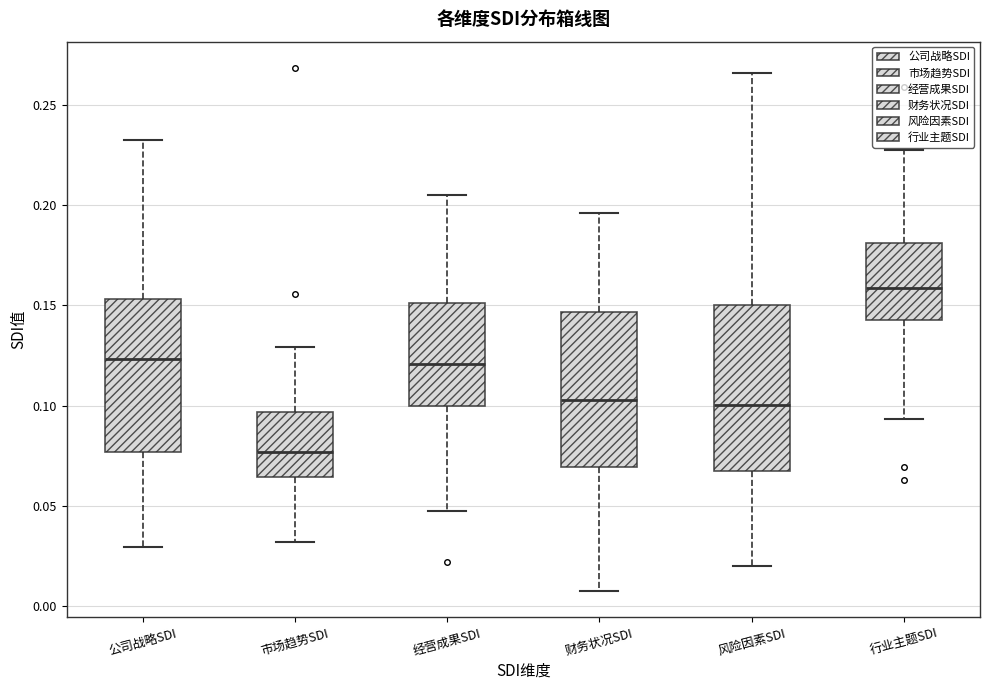

Which box's median line is the lowest?

市场趋势SDI